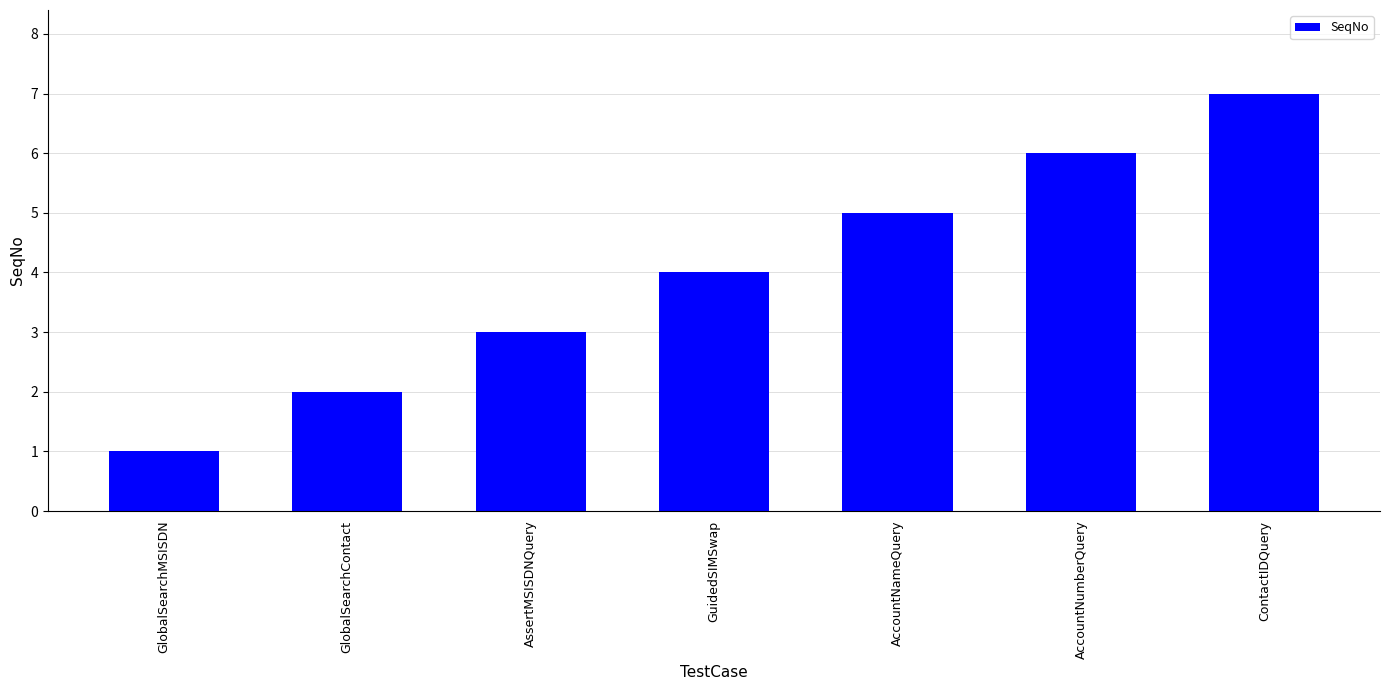

The value at AssertMSISDNQuery is 3. True or false?

True